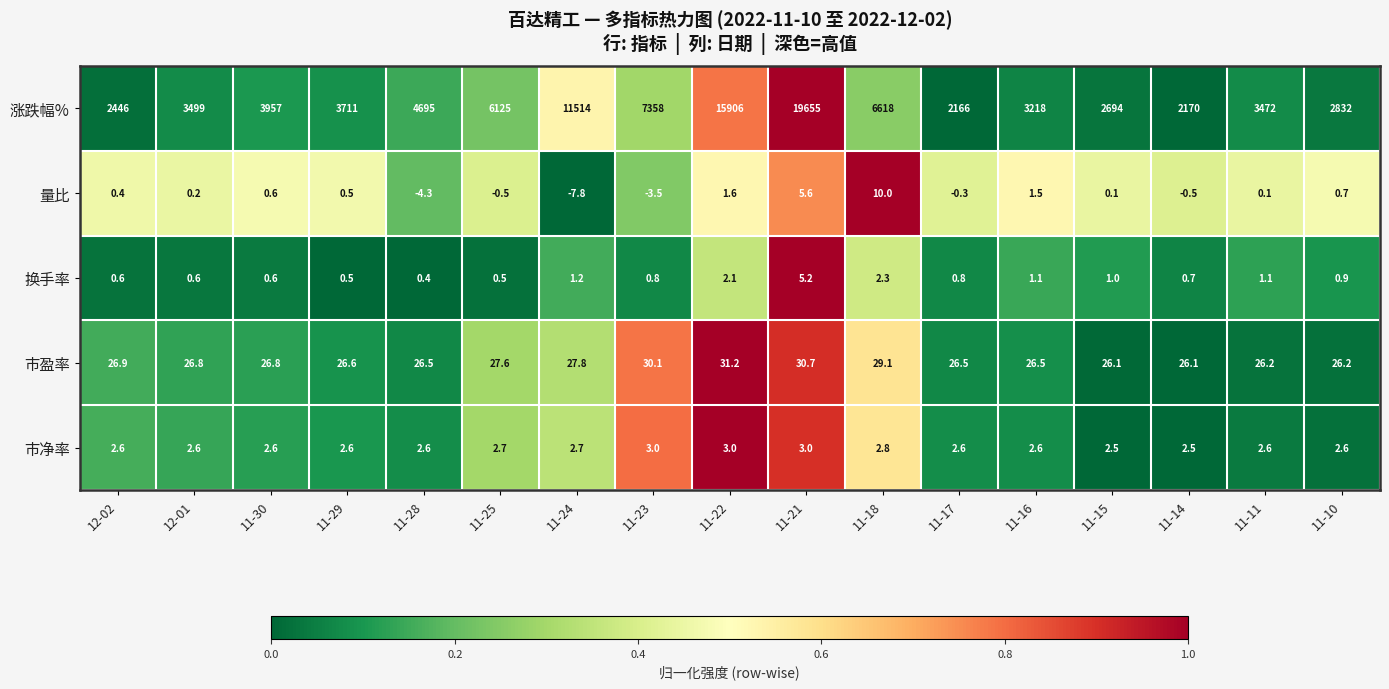

Rank the series at 11-17 from highest to lowest value.

涨跌幅%, 市盈率, 市净率, 换手率, 量比